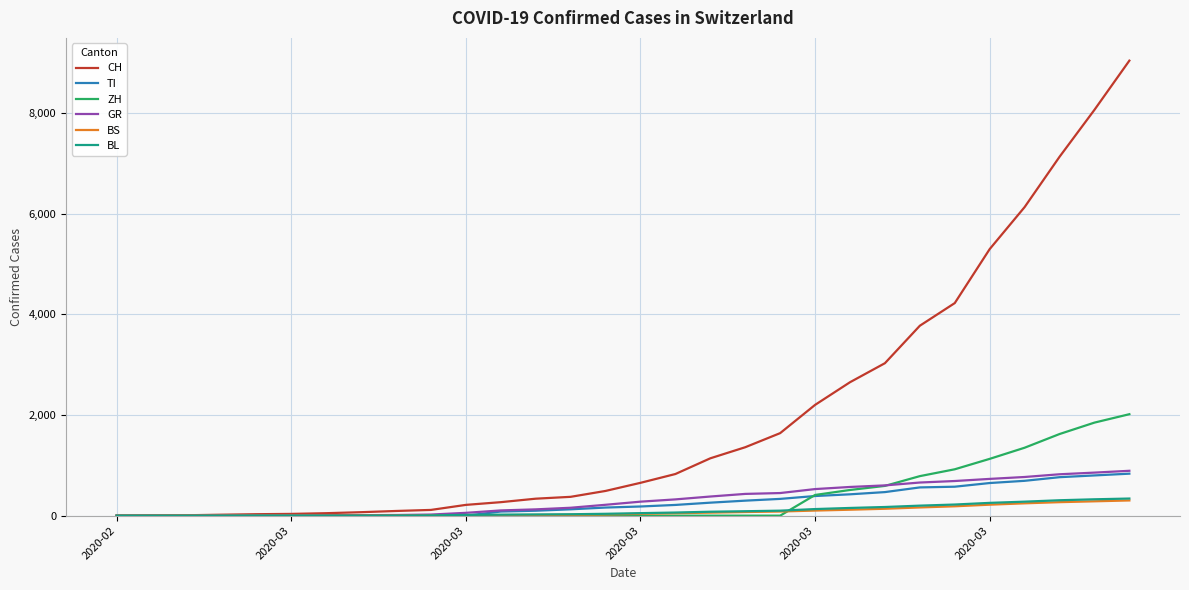

What is the maximum value shown in the chart?

9037